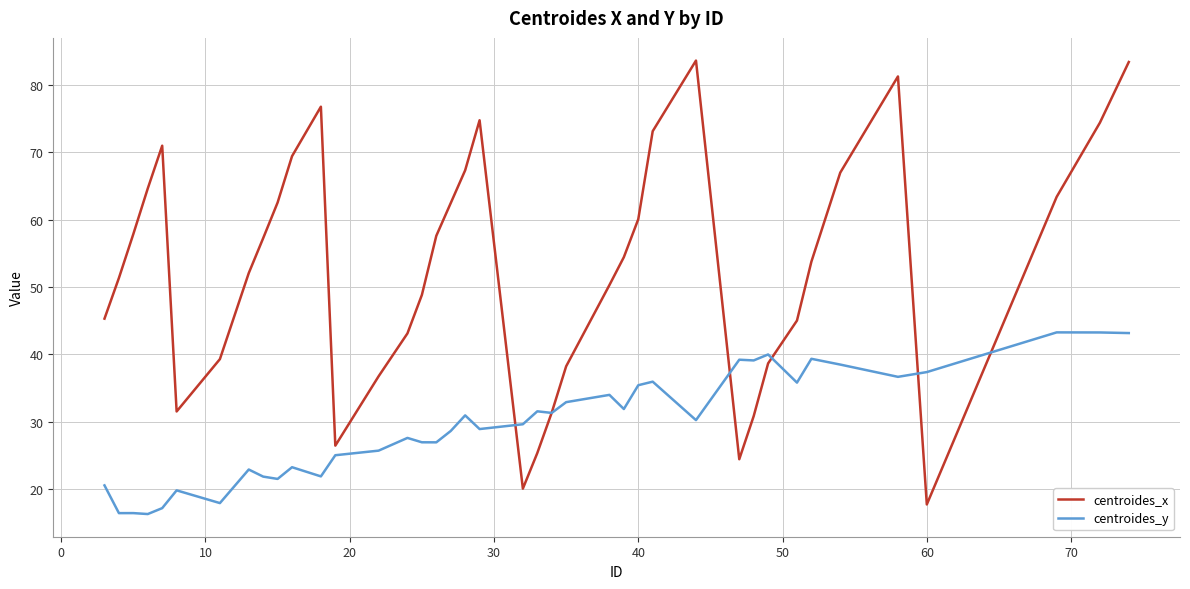

Which series has the largest total across all categories?

centroides_x